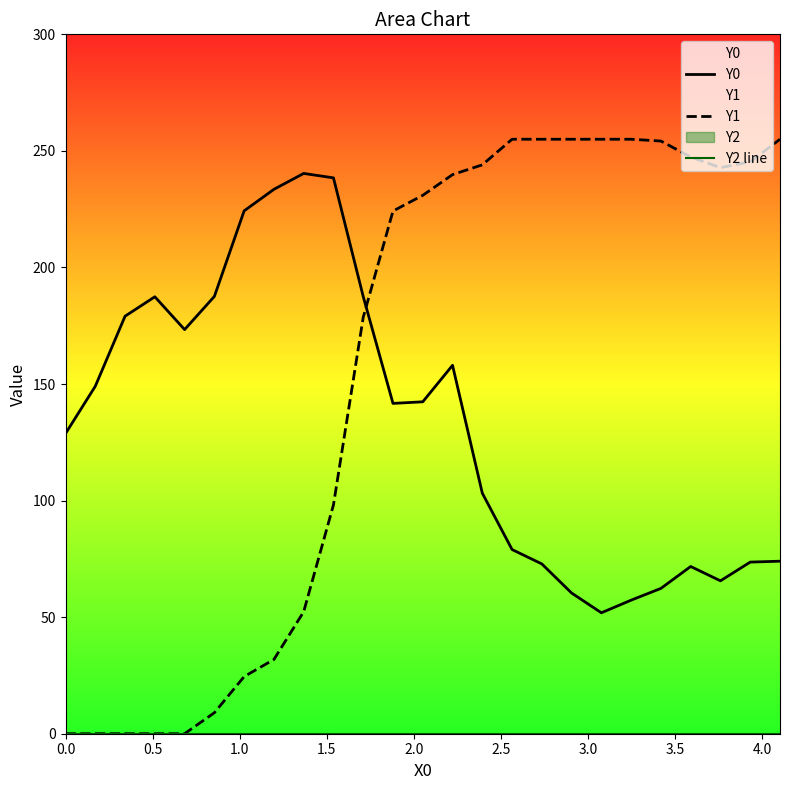

The value of Y1 at 16 is 88.5. True or false?

False